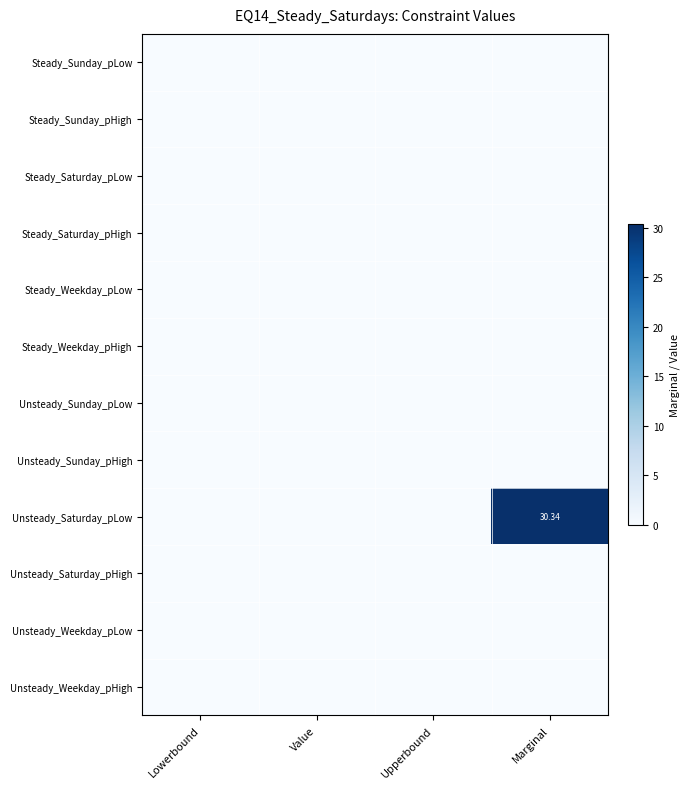

List the series in order of their peak value, highest first.

Unsteady_Saturday_pLow, Steady_Sunday_pLow, Steady_Sunday_pHigh, Steady_Saturday_pLow, Steady_Saturday_pHigh, Steady_Weekday_pLow, Steady_Weekday_pHigh, Unsteady_Sunday_pLow, Unsteady_Sunday_pHigh, Unsteady_Saturday_pHigh, Unsteady_Weekday_pLow, Unsteady_Weekday_pHigh